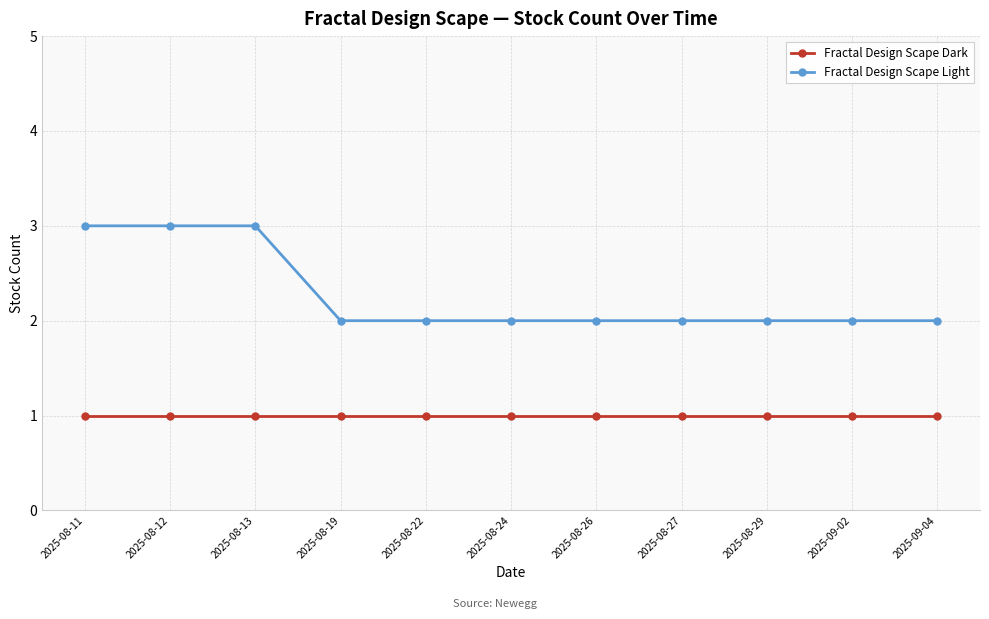

Between 2025-08-11 and 2025-08-19, which series saw the biggest shift?

Fractal Design Scape Light